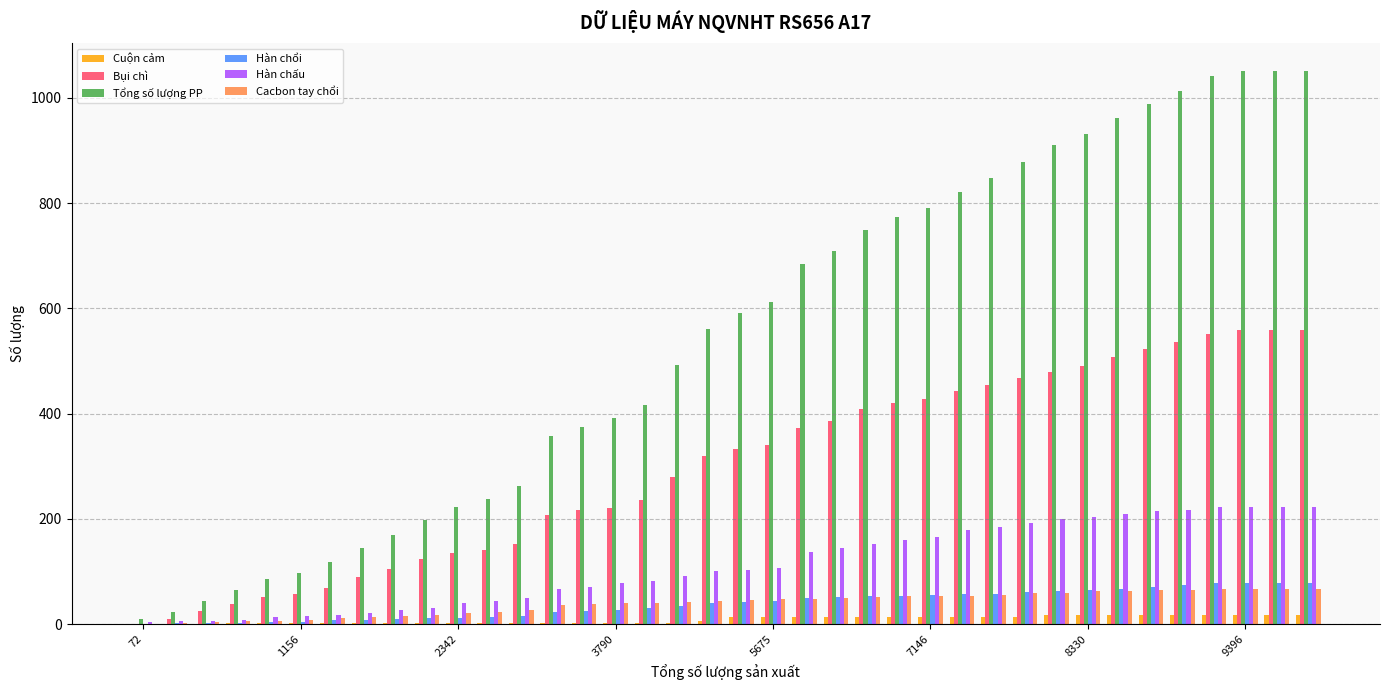

What is the greatest value displayed?

1052